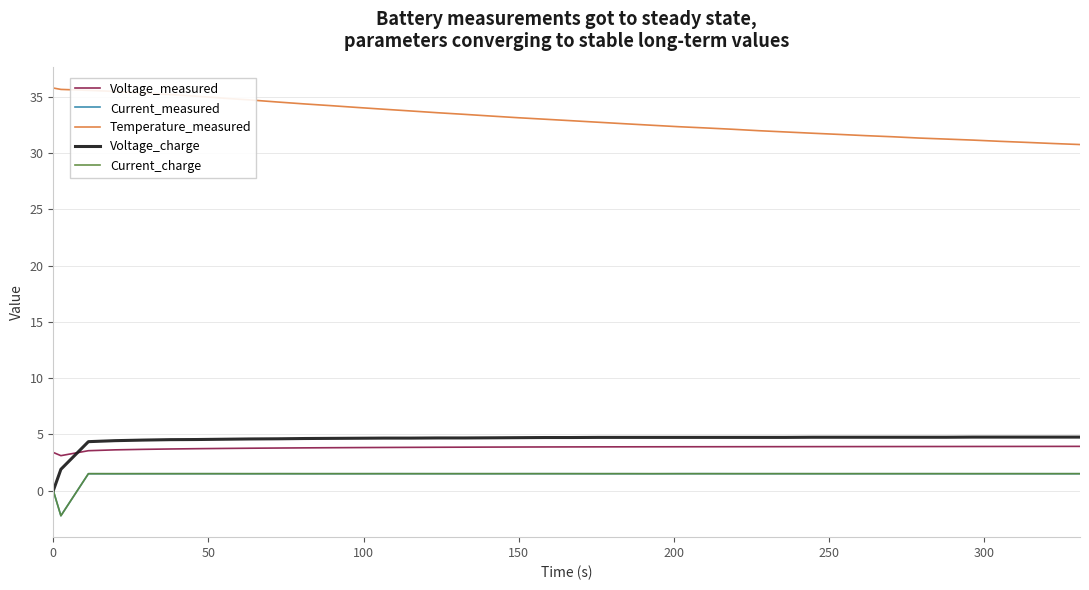

True or false: Current_charge and Temperature_measured cross at least once.

False